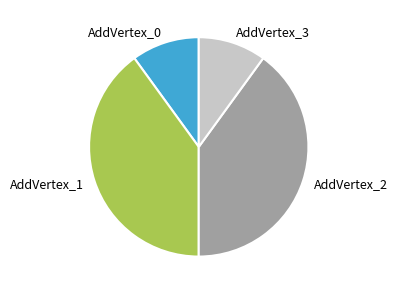

What is the ratio of the value at AddVertex_1 to the value at AddVertex_0?

4.0